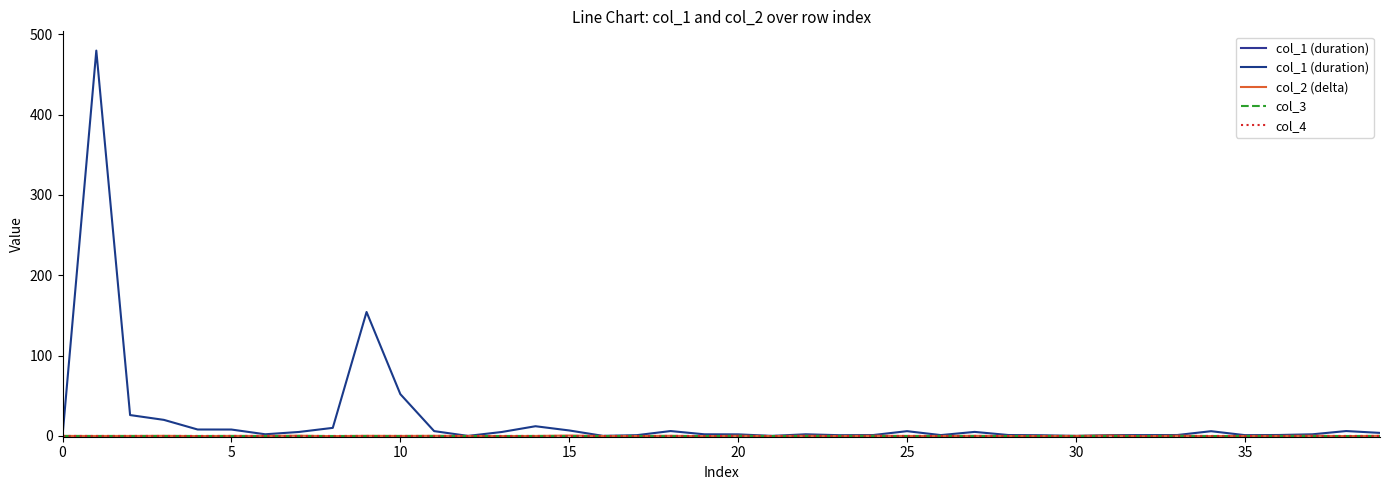

What is the sum of the col_1 (duration) values at 25 and 13?

10.8